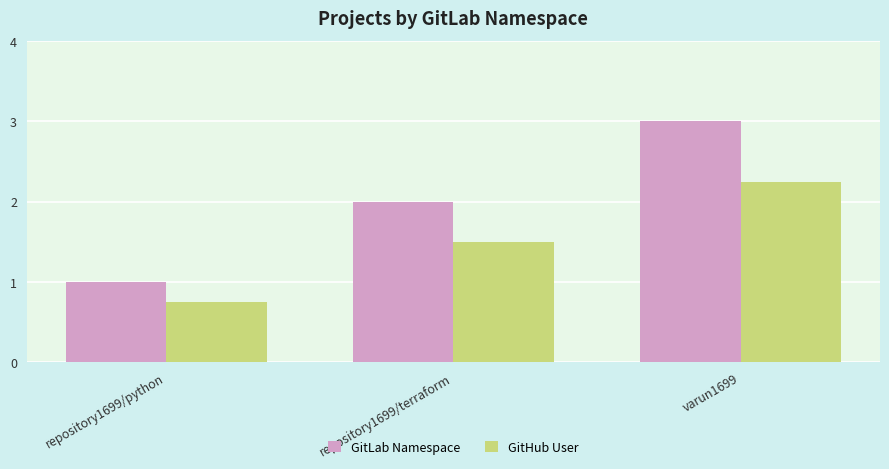

Does the chart contain any negative values?

No